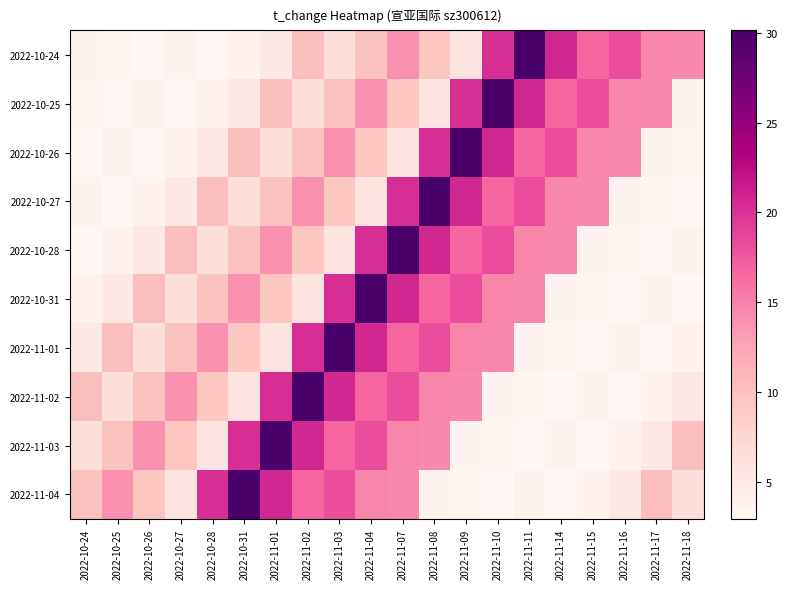

Which label corresponds to the smallest value in the chart?

2022-10-26